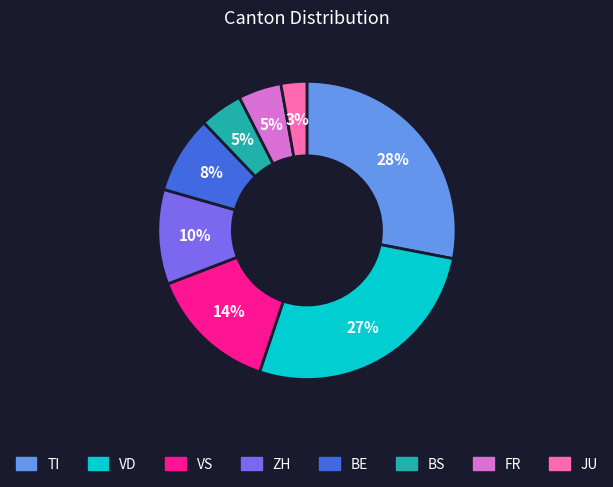

To the nearest percent, what is the difference between the largest and smallest slice percentages?

25%